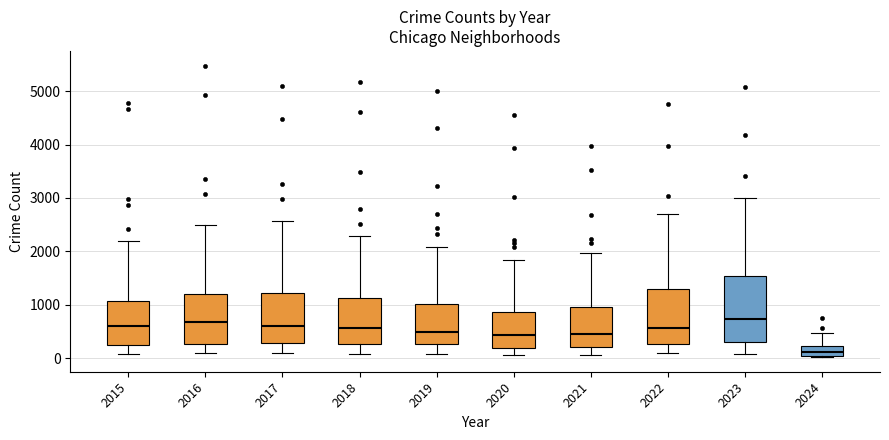

Comparing the boxes themselves (not the whiskers), which one is the tallest?

2023